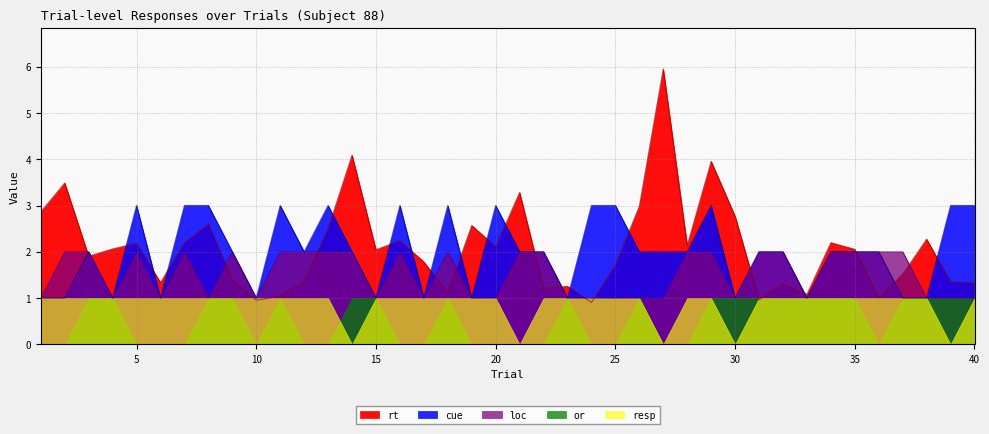

What is the spread (max minus min) of values at 24?

2.1